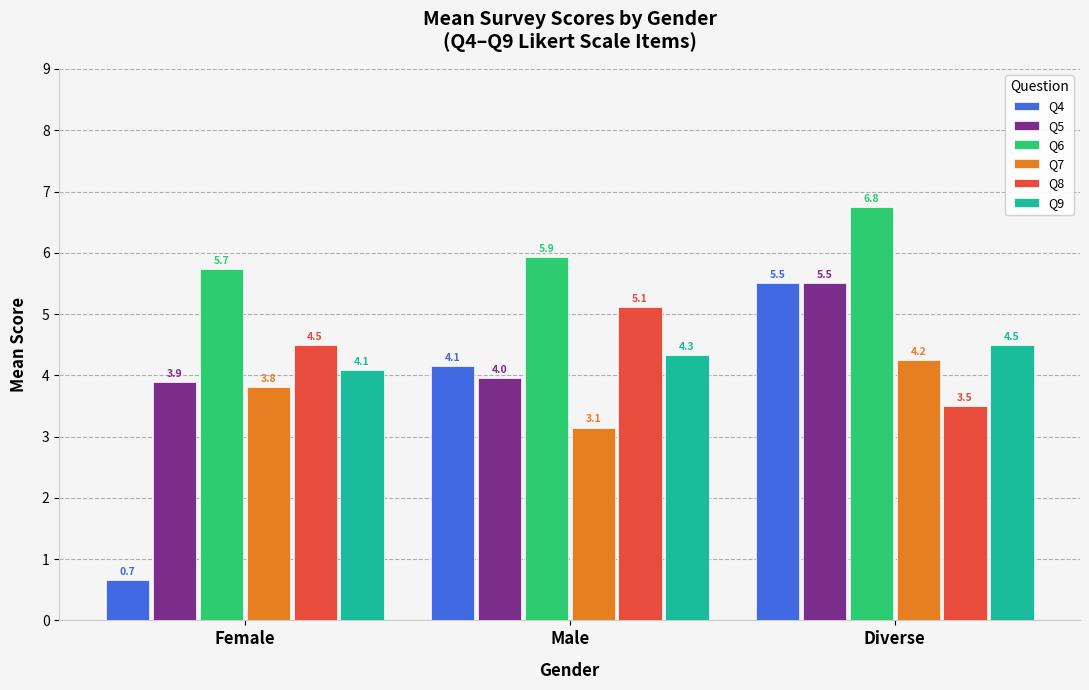

How many bars are there in total?

18